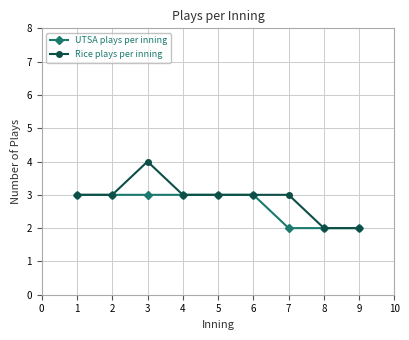

What is the maximum value for UTSA plays per inning?

3